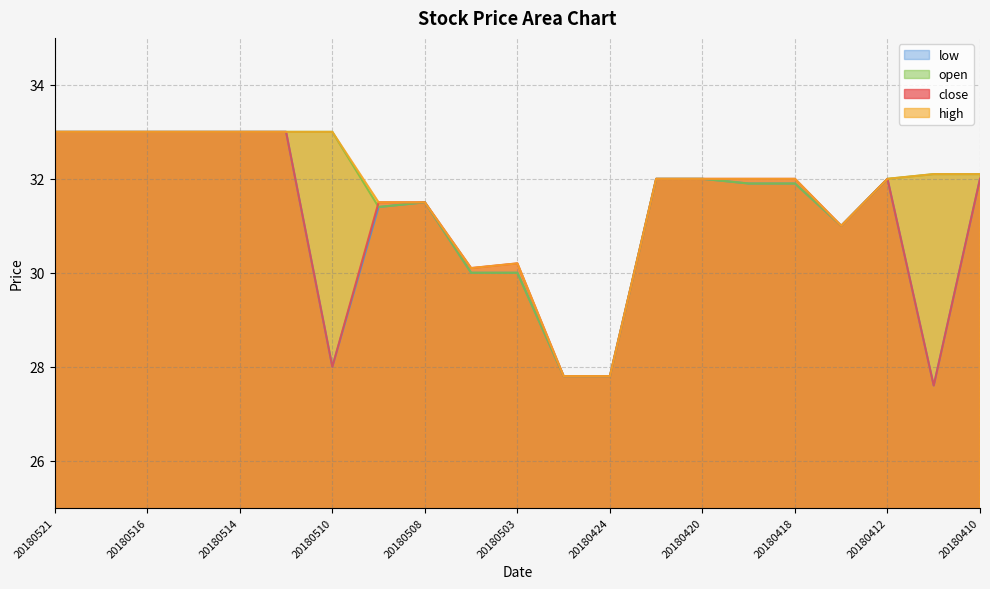

In high, how many points are higher than both neighbors (excluding endpoints)?

1